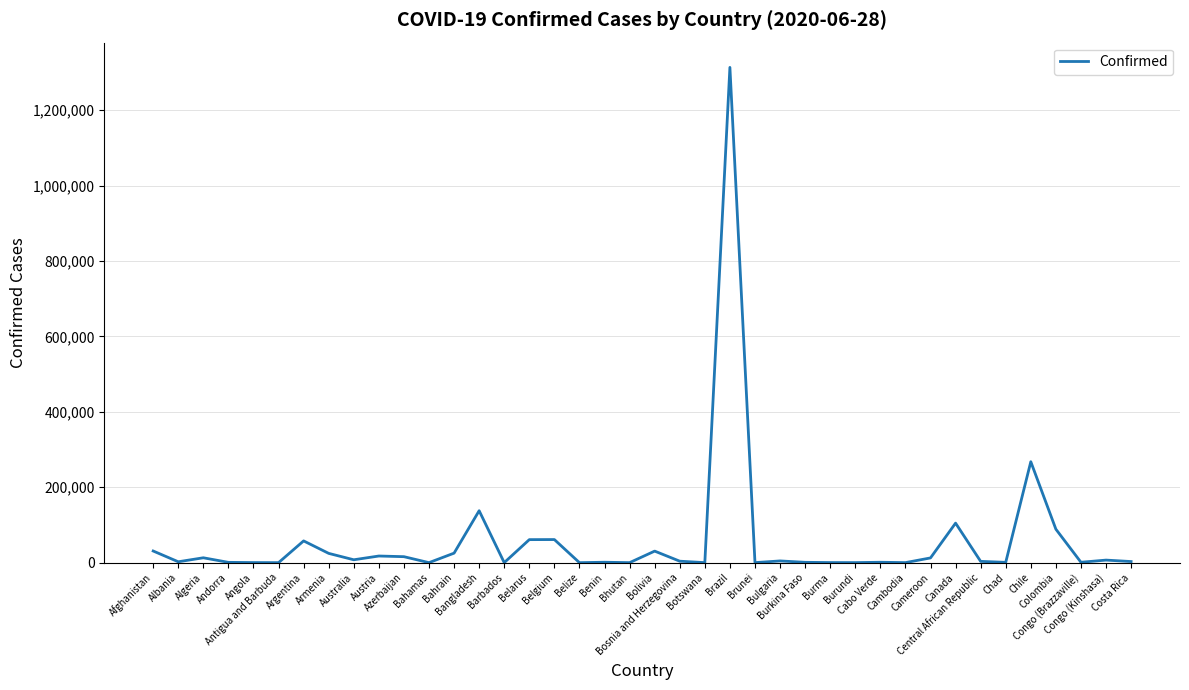

What is the greatest value displayed?

1313667